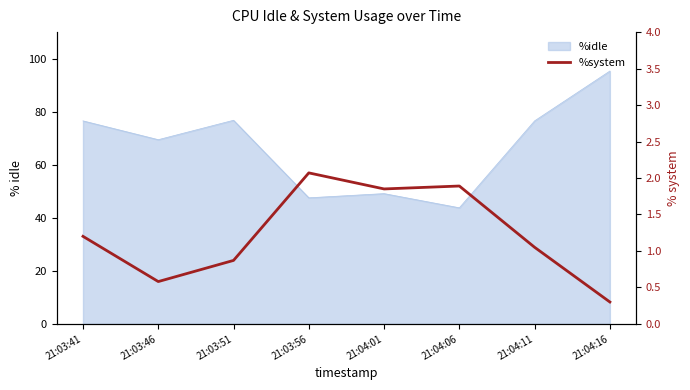

How many values are below 1?

3